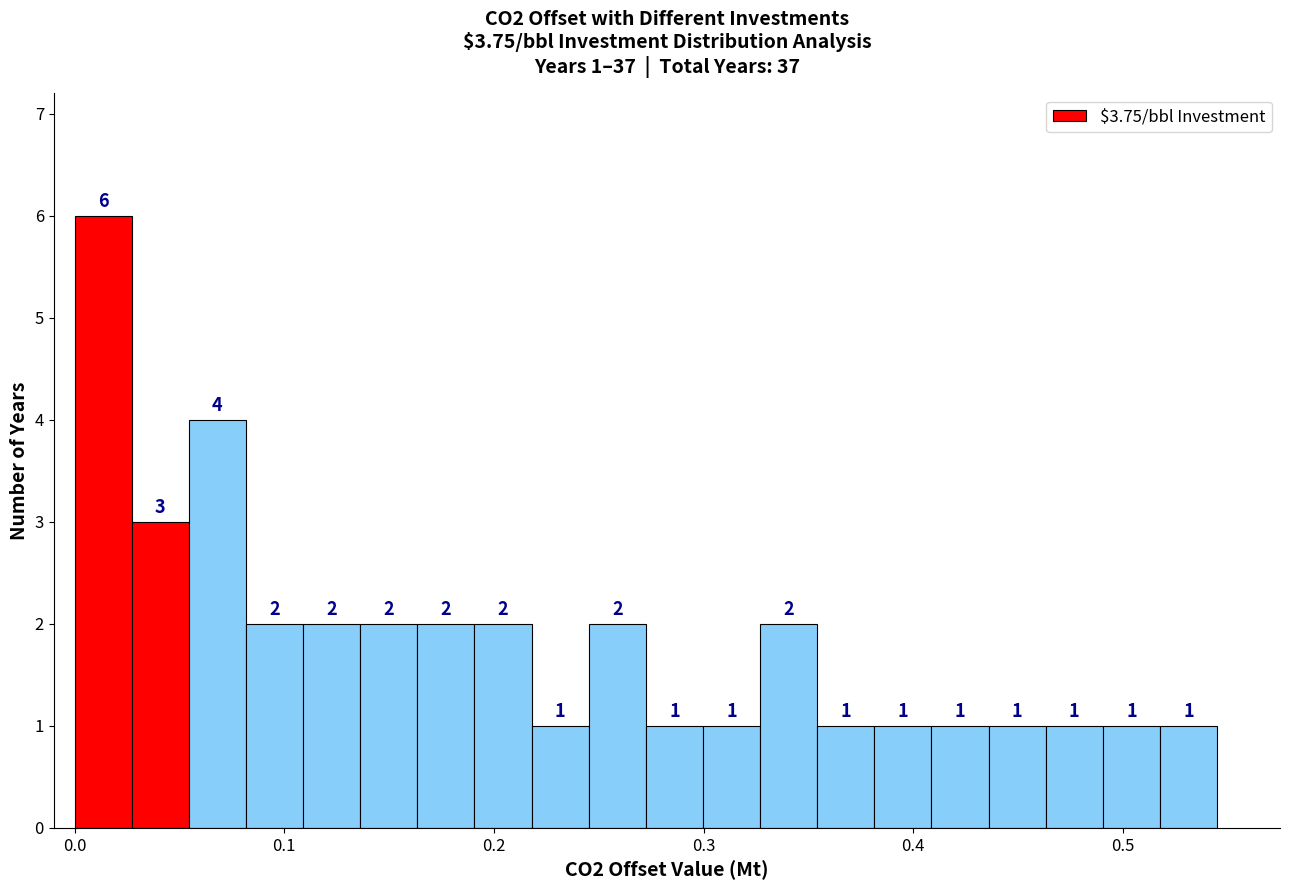

Around what value on the x-axis is the tallest bar? Give the approximate position of its centre, as read against the axis.

0.01